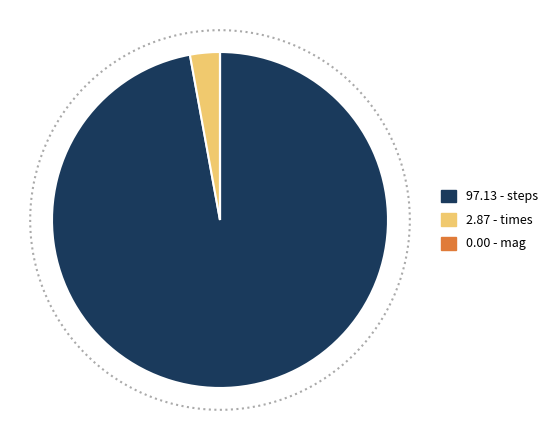

What is the total percentage of mag and steps?

97.1%